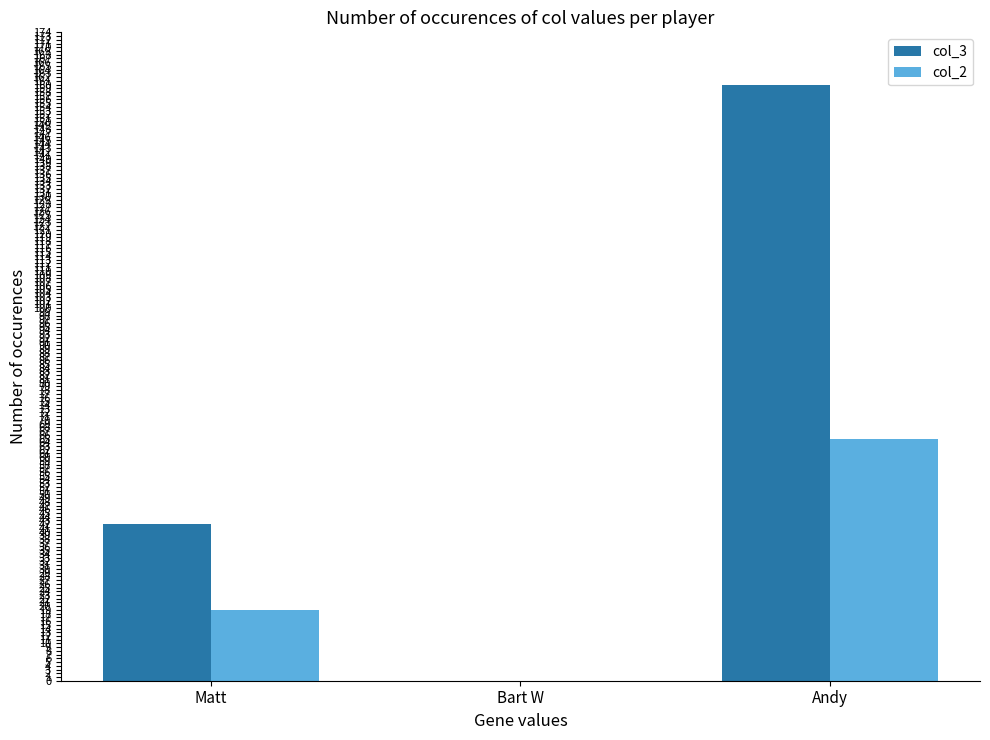

Reading left to right, list all the values displayed in this chart.

col_3: 42	0	160
col_2: 19	0	65